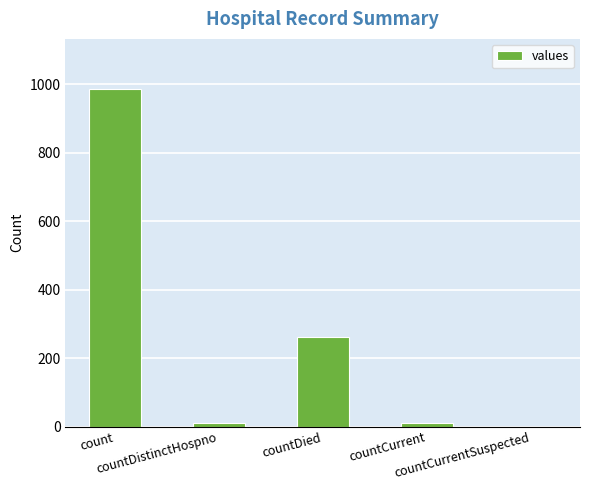

What is the maximum value shown in the chart?

985